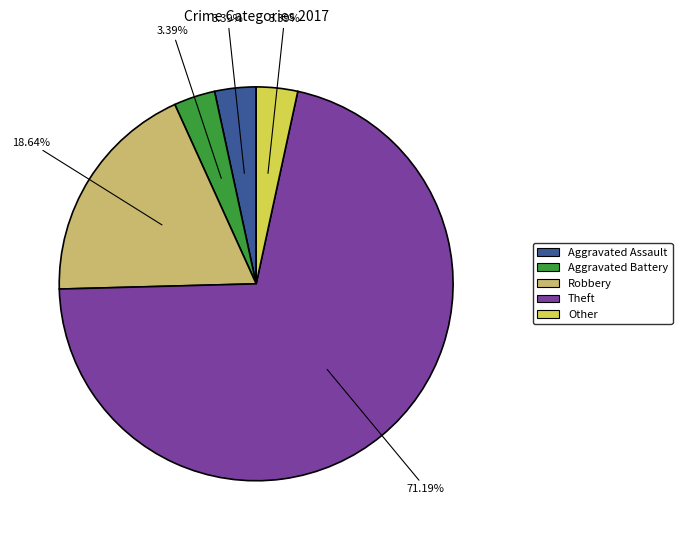

To the nearest percent, what is the difference between the largest and smallest slice percentages?

68%